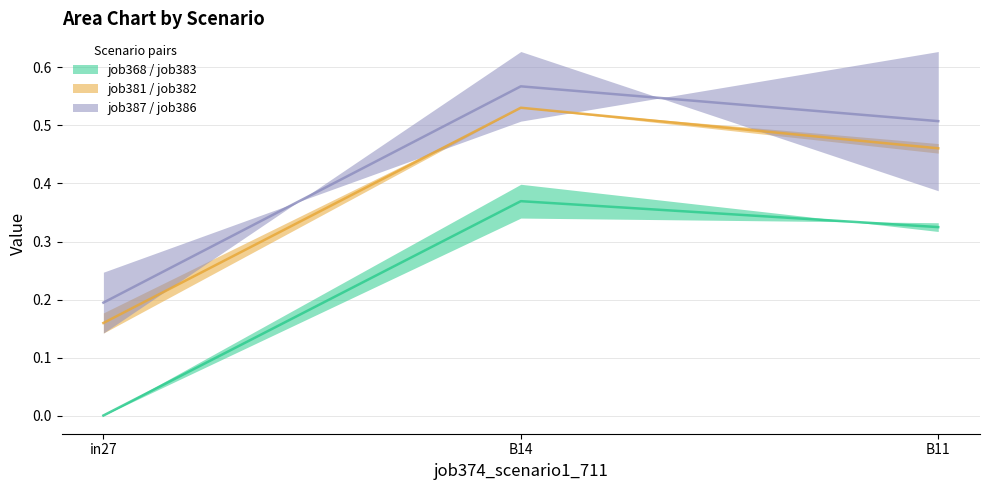

What value does the job368_scenario0_702 series have at in27?

0.2